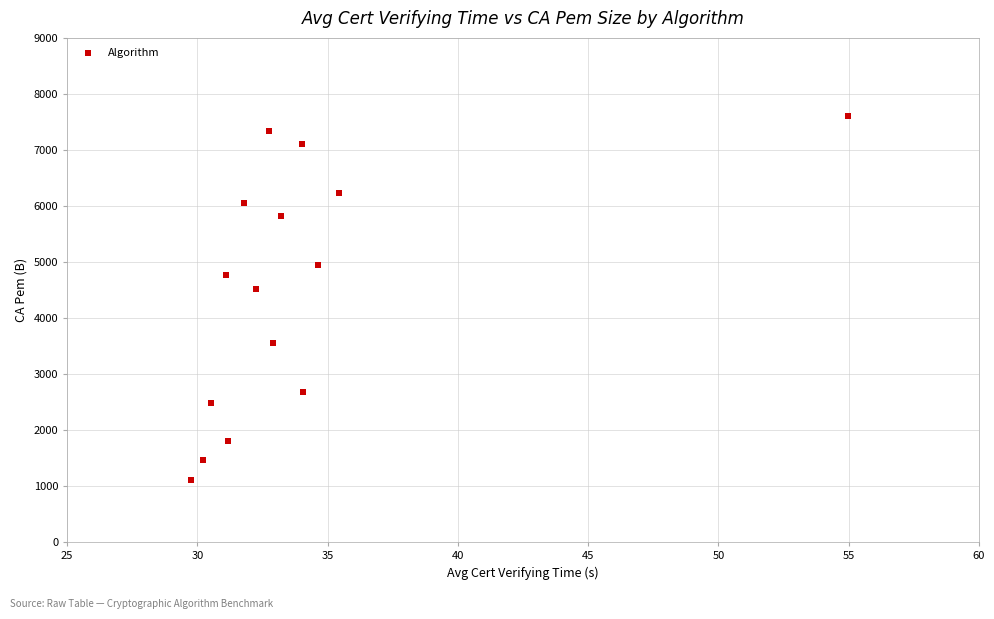

What Y value in the scatter plot is closest to 4359?

4527